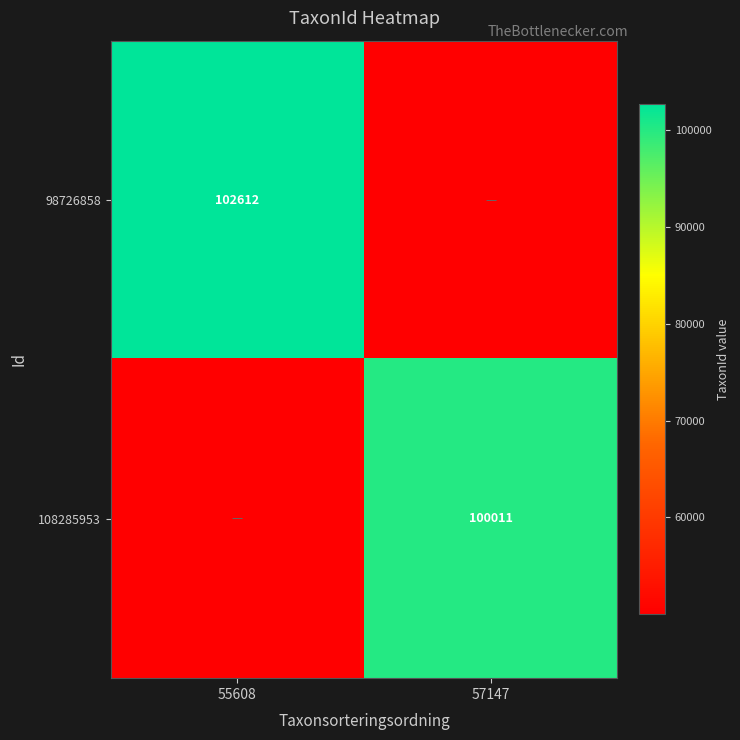

How many distinct data groups are displayed?

2